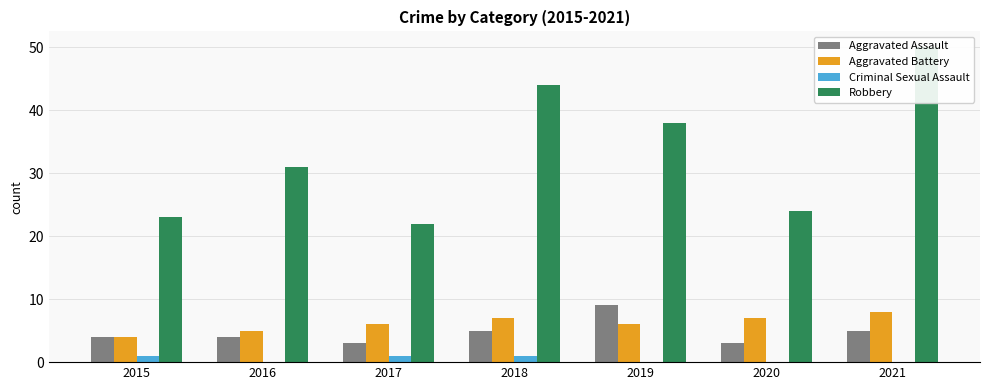

Which category has the highest value across all series?

2021